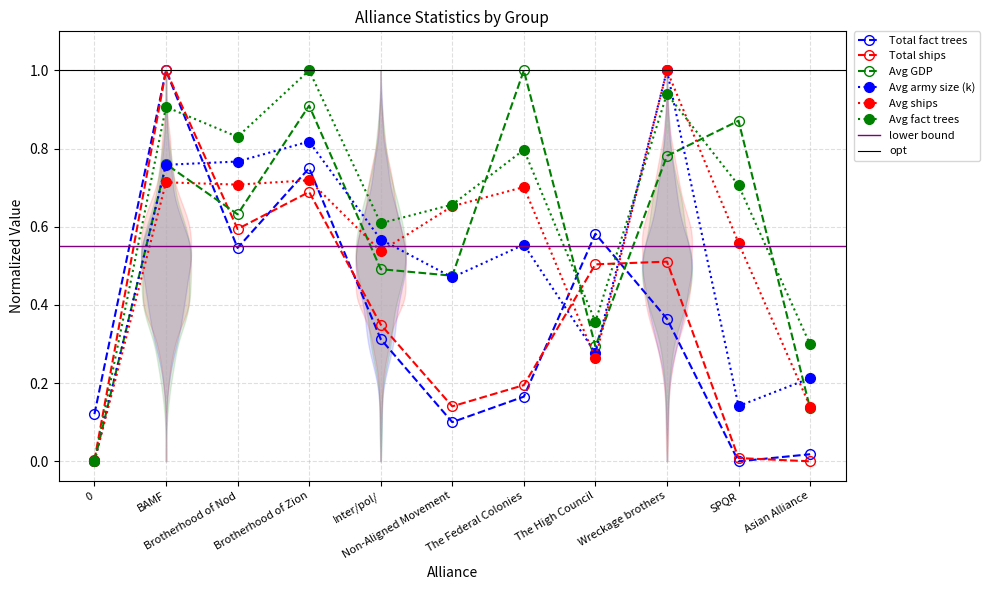

How many values in the Avg ships series exceed 0?

10